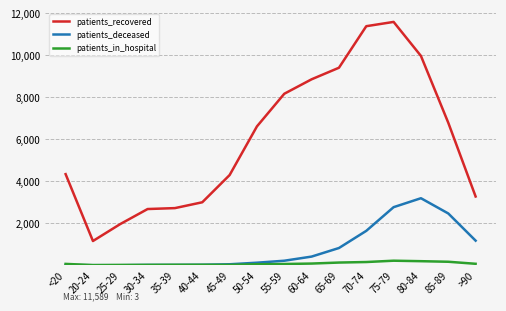

The patients_recovered series shows 2999 at 40-44. True or false?

True